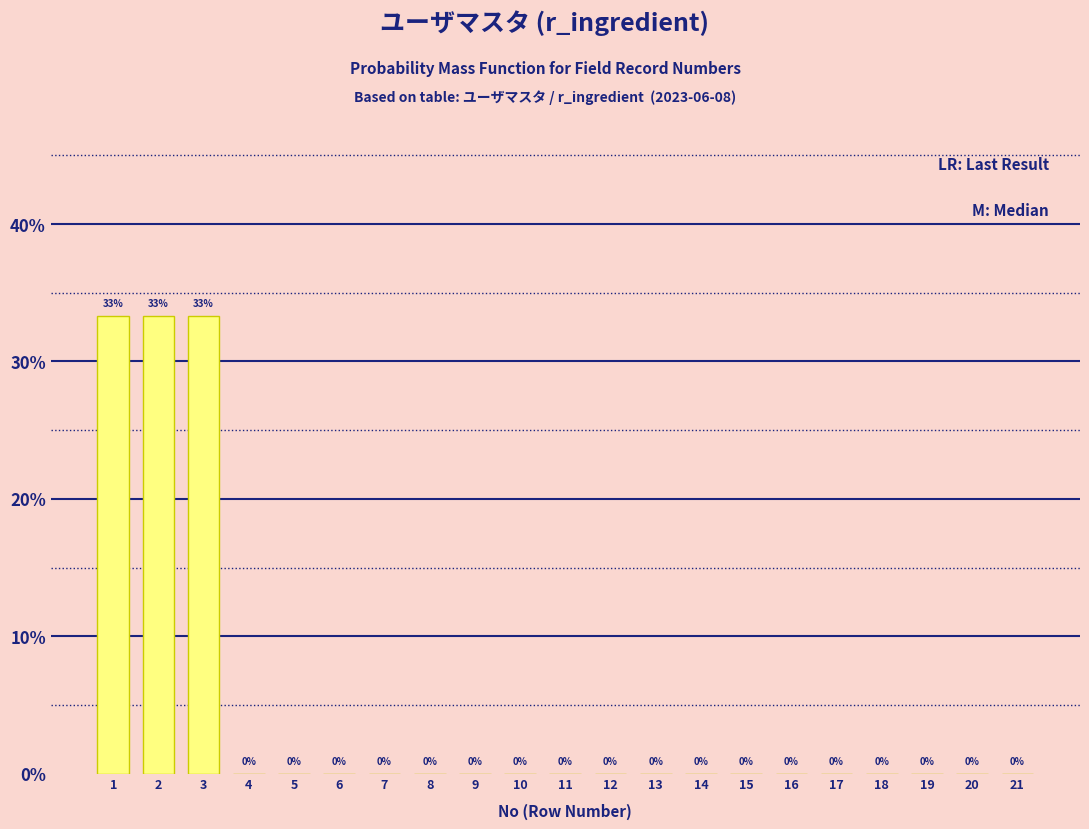

Between 9 and 3, which is larger?

3